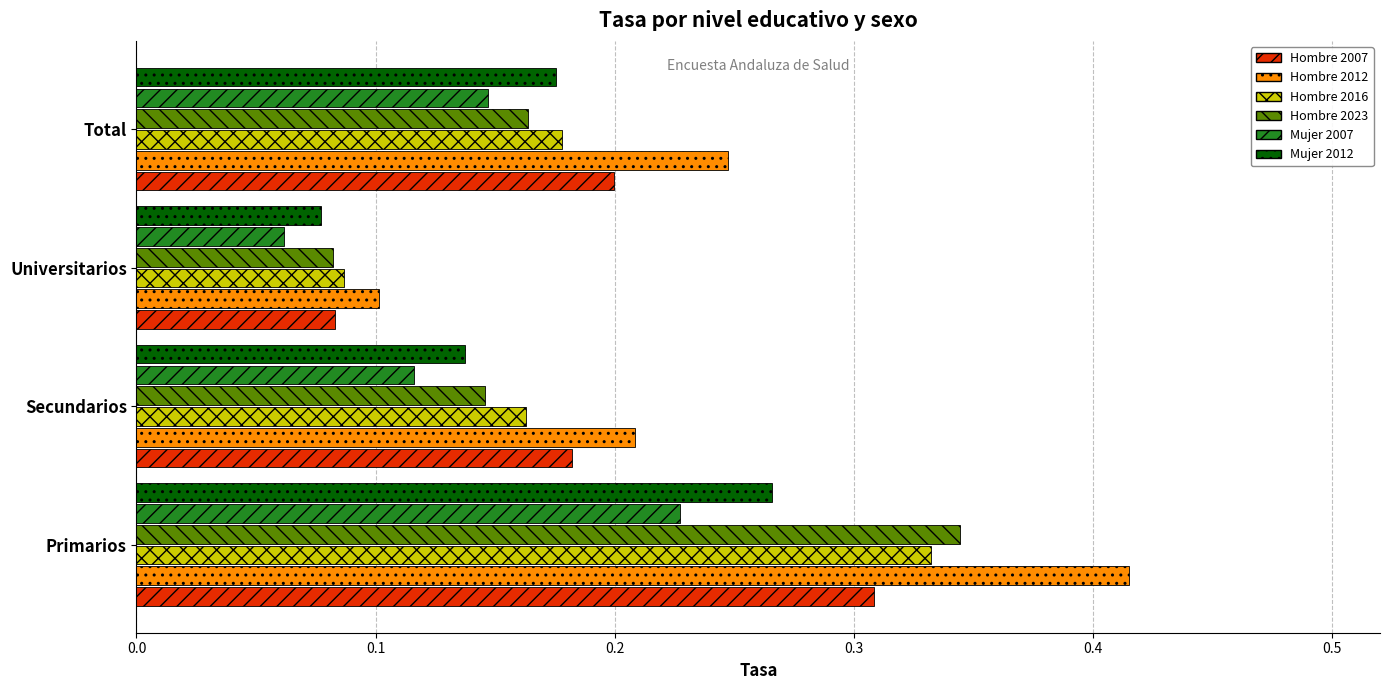

Where is Hombre 2012 nearest to the value 0?

Universitarios